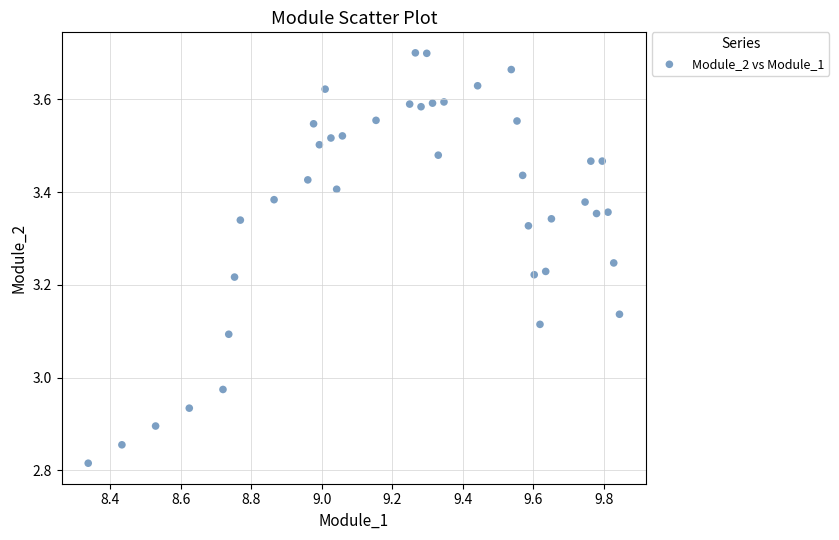

What is the range of X values (max minus min)?

1.5